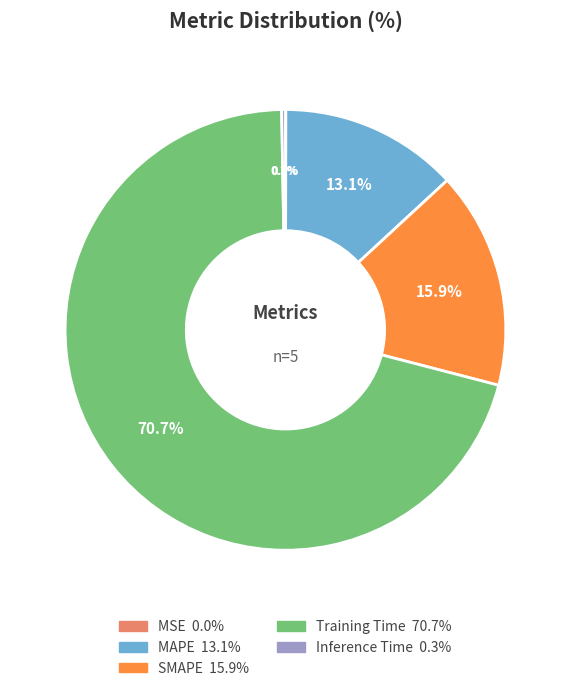

What percentage do SMAPE and MAPE together represent?

29.0%